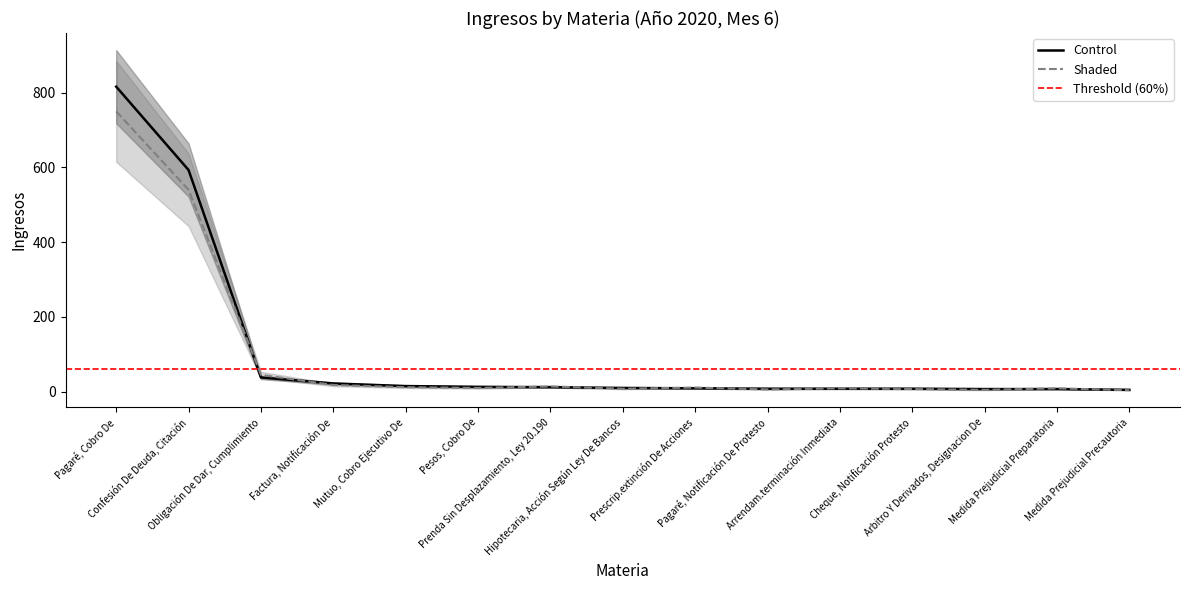

Does the chart display data point markers on the line(s)?

No